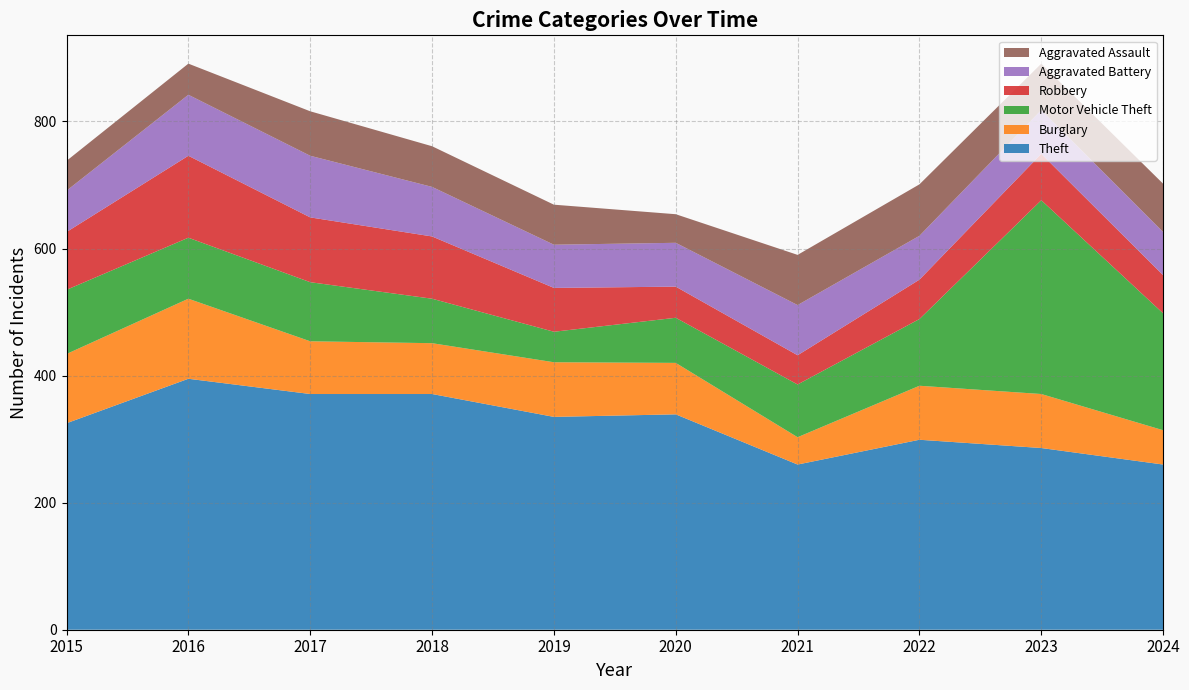

Reading left to right, what are all the values shown in this chart?

Theft: 2015=325	2016=395	2017=371	2018=371	2019=335	2020=339	2021=260	2022=299	2023=286	2024=260
Burglary: 2015=109	2016=126	2017=83	2018=80	2019=86	2020=81	2021=43	2022=85	2023=85	2024=54
Motor Vehicle Theft: 2015=101	2016=96	2017=93	2018=70	2019=48	2020=71	2021=83	2022=105	2023=305	2024=184
Robbery: 2015=91	2016=129	2017=102	2018=98	2019=69	2020=49	2021=46	2022=62	2023=73	2024=60
Aggravated Battery: 2015=65	2016=96	2017=97	2018=78	2019=68	2020=69	2021=79	2022=69	2023=69	2024=68
Aggravated Assault: 2015=47	2016=49	2017=70	2018=64	2019=63	2020=45	2021=79	2022=81	2023=73	2024=76